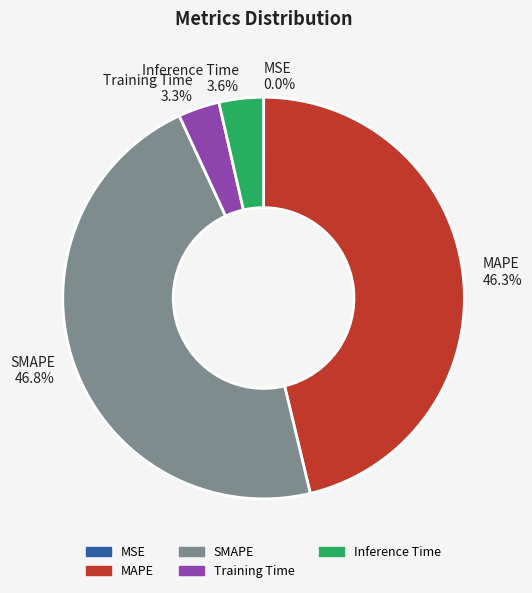

Which slice is the largest?

SMAPE